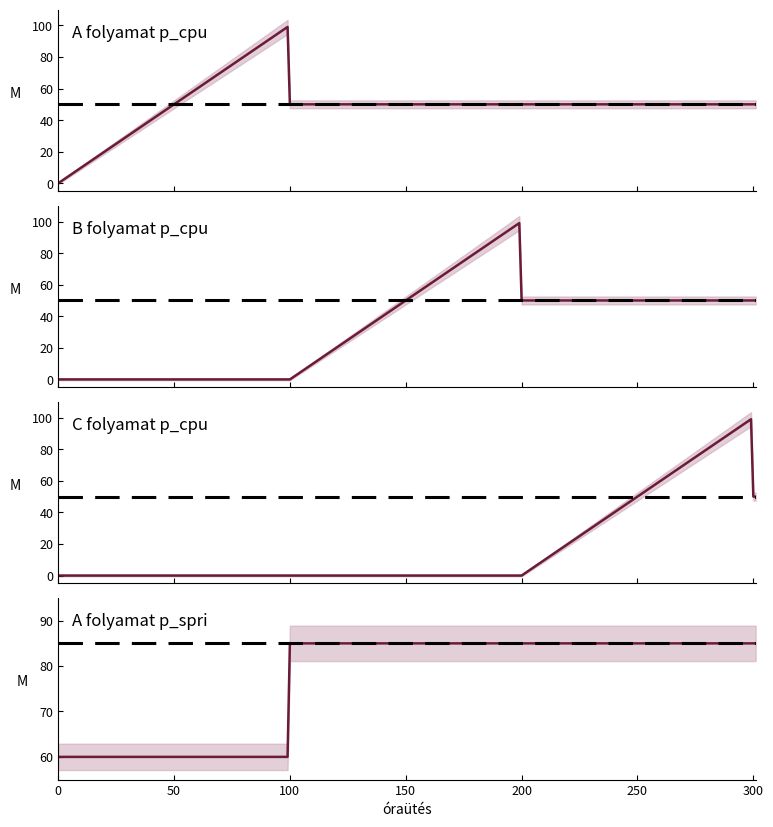

Is the value of B folyamat p_cpu at 3 greater than the value of A folyamat p_spri at 11?

No